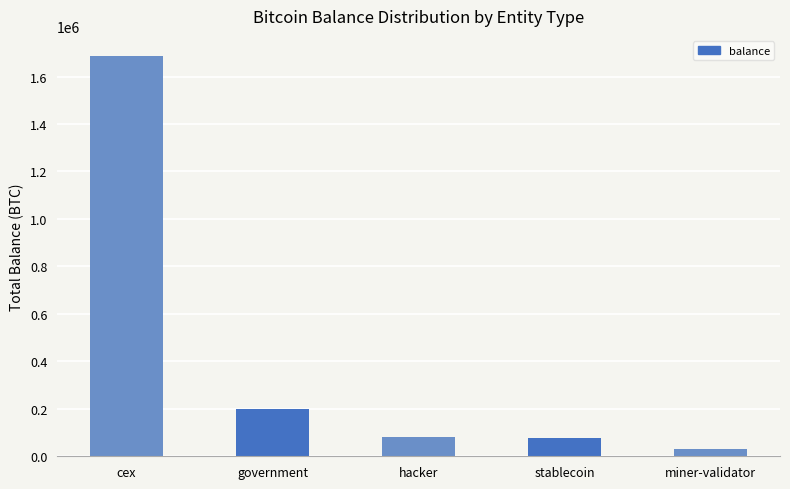

What is the value of the 1st bar from the left?

1686852.0